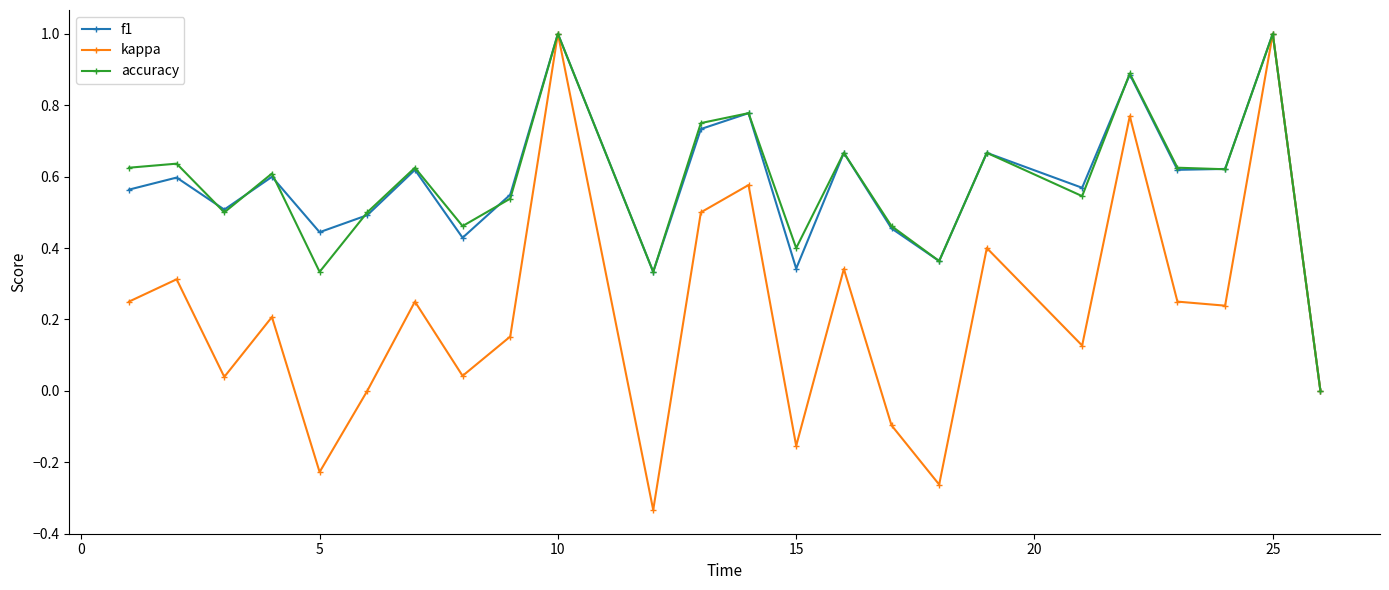

In accuracy, how many points are lower than both neighbors (excluding endpoints)?

8